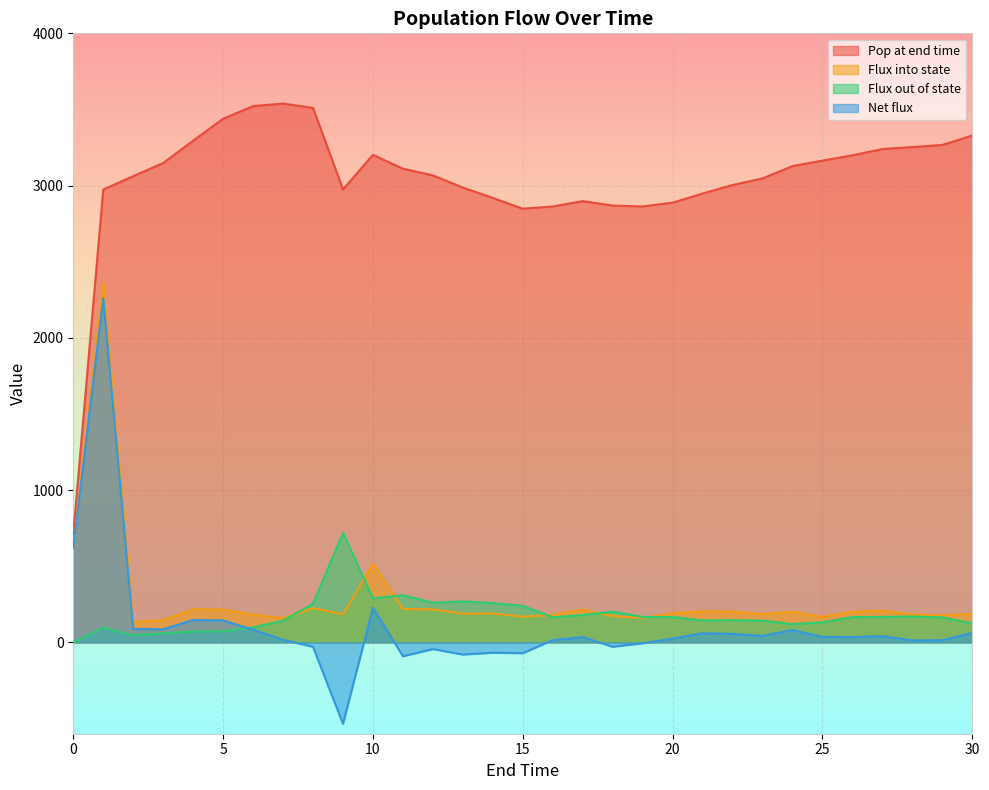

What is the value of the Pop at end time point at the 29th from the left?

3253